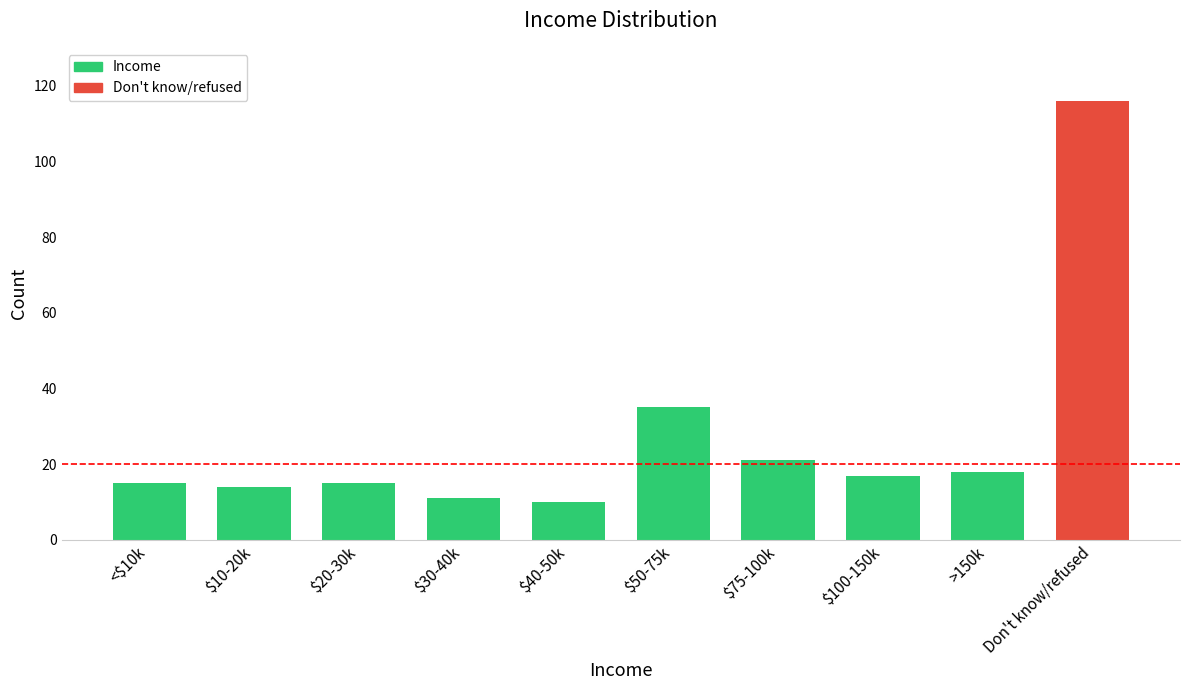

The chart shows a value of 50 at $50-75k. True or false?

False